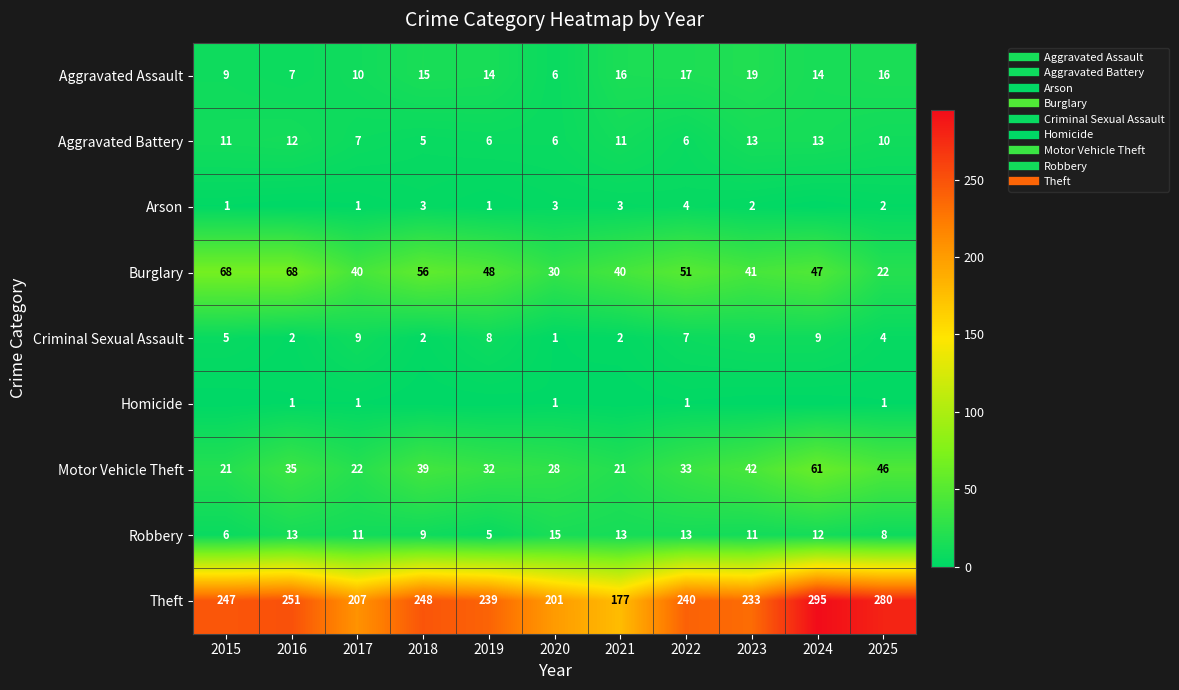

The value of Burglary at 2020 is 30. True or false?

True